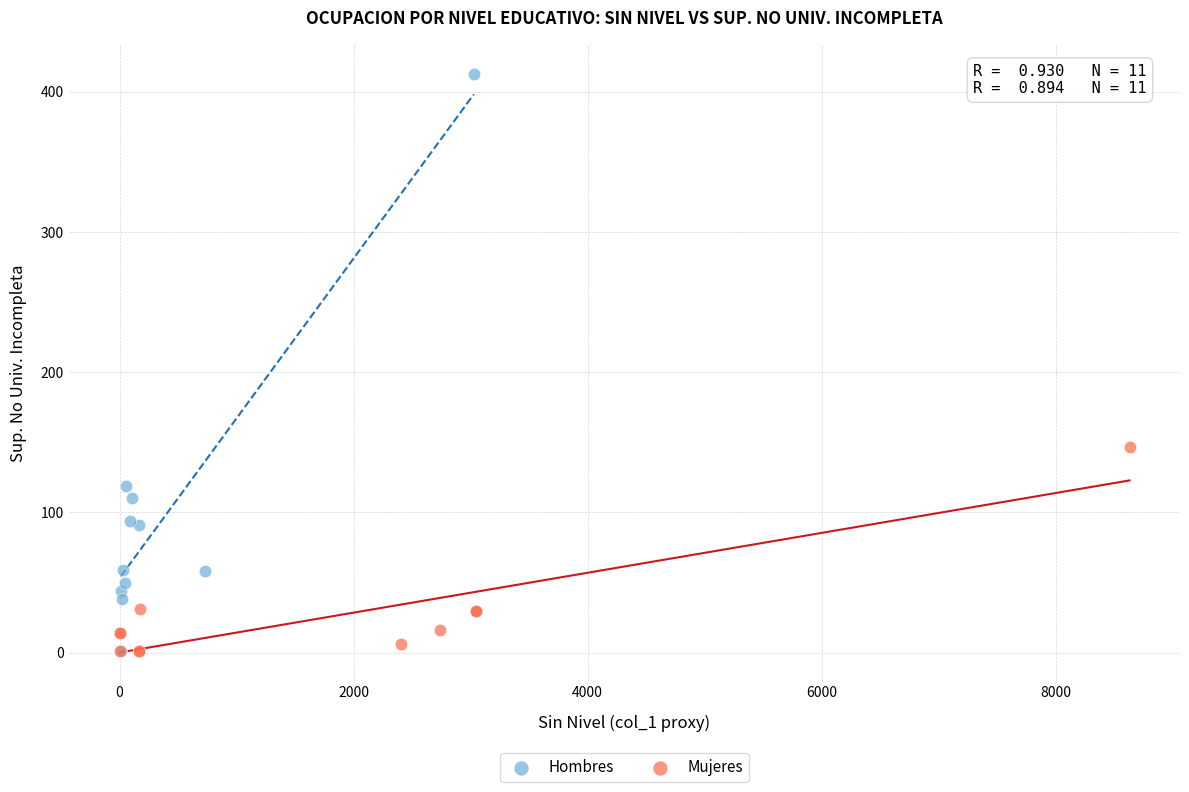

What are all the series names shown in the legend?

Hombres, Mujeres